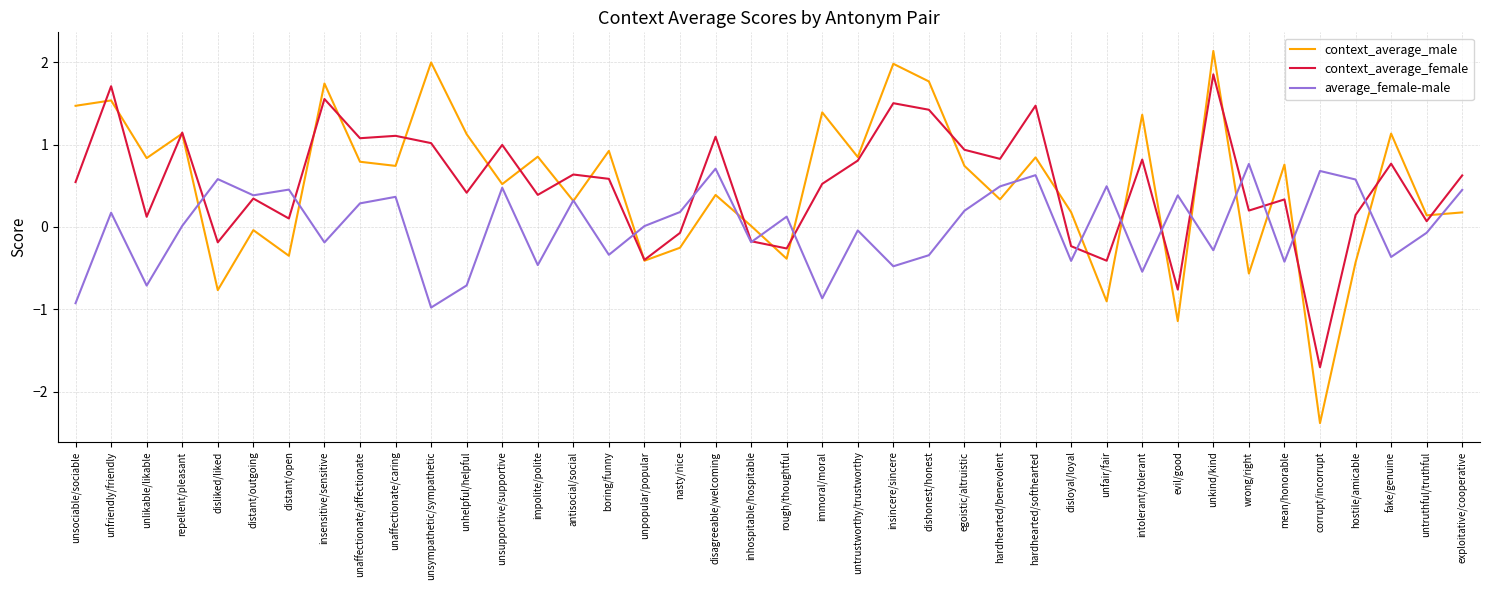

List the series in order of their peak value, lowest first.

average_female-male, context_average_female, context_average_male